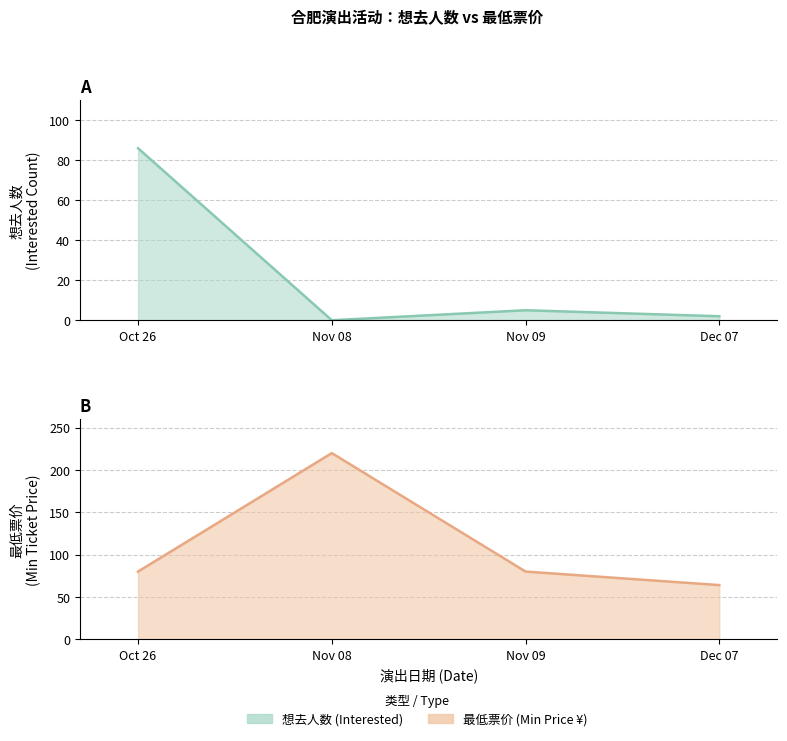

Which series ends up on top after the final intersection of 最低票价 and 想去人数?

最低票价